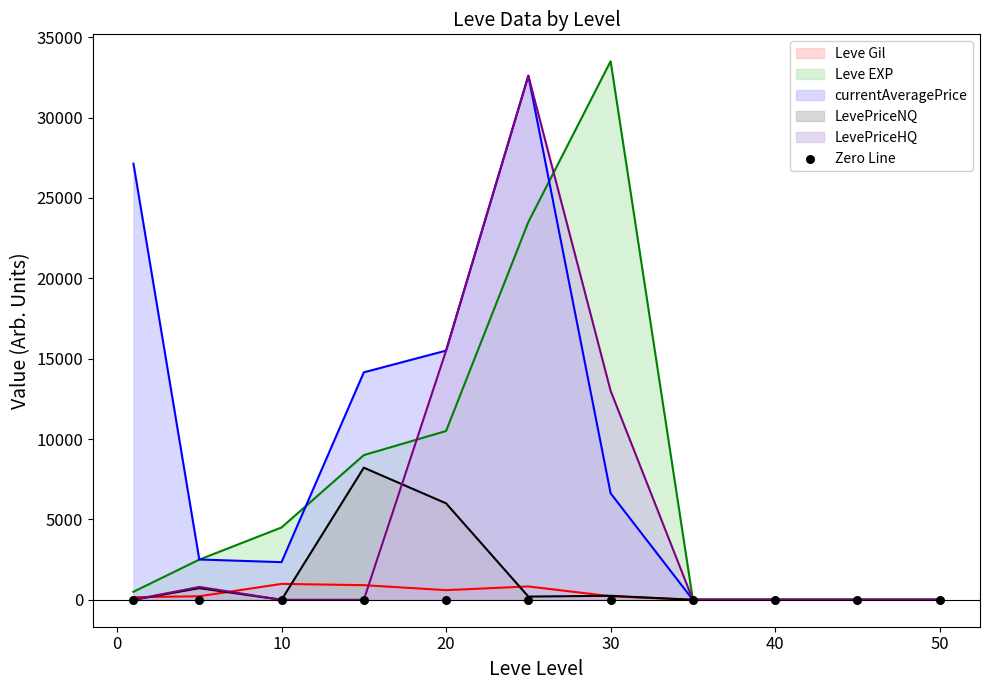

At which category is the sum across all series the highest?

25